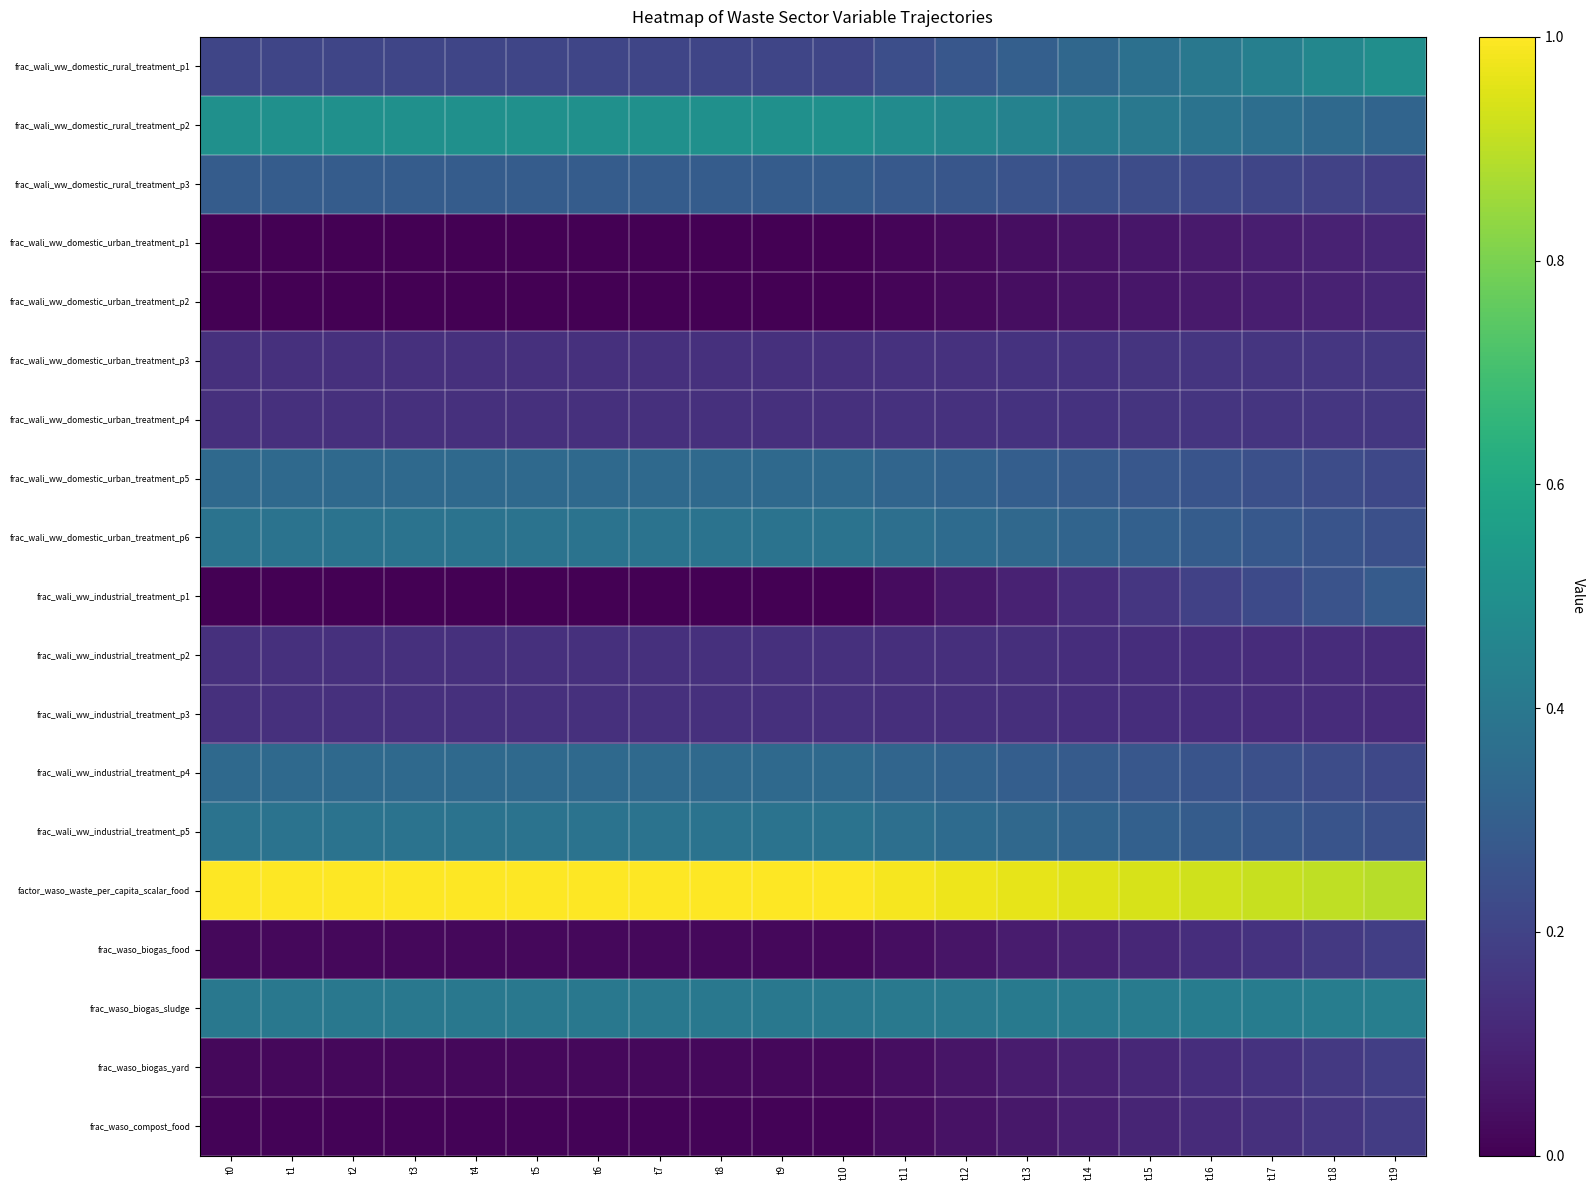

Reading left to right, extract all data points from this chart.

frac_wali_ww_domestic_rural_treatment_p1: t0=0.2	t1=0.2	t2=0.2	t3=0.2	t4=0.2	t5=0.2	t6=0.2	t7=0.2	t8=0.2	t9=0.2	t10=0.2	t11=0.2	t12=0.3	t13=0.3	t14=0.3	t15=0.4	t16=0.4	t17=0.4	t18=0.5	t19=0.5
frac_wali_ww_domestic_rural_treatment_p2: t0=0.5	t1=0.5	t2=0.5	t3=0.5	t4=0.5	t5=0.5	t6=0.5	t7=0.5	t8=0.5	t9=0.5	t10=0.5	t11=0.5	t12=0.5	t13=0.4	t14=0.4	t15=0.4	t16=0.4	t17=0.4	t18=0.3	t19=0.3
frac_wali_ww_domestic_rural_treatment_p3: t0=0.3	t1=0.3	t2=0.3	t3=0.3	t4=0.3	t5=0.3	t6=0.3	t7=0.3	t8=0.3	t9=0.3	t10=0.3	t11=0.3	t12=0.3	t13=0.3	t14=0.2	t15=0.2	t16=0.2	t17=0.2	t18=0.2	t19=0.2
frac_wali_ww_domestic_urban_treatment_p1: t0=0.0	t1=0.0	t2=0.0	t3=0.0	t4=0.0	t5=0.0	t6=0.0	t7=0.0	t8=0.0	t9=0.0	t10=0.0	t11=0.0	t12=0.0	t13=0.0	t14=0.0	t15=0.1	t16=0.1	t17=0.1	t18=0.1	t19=0.1
frac_wali_ww_domestic_urban_treatment_p2: t0=0.0	t1=0.0	t2=0.0	t3=0.0	t4=0.0	t5=0.0	t6=0.0	t7=0.0	t8=0.0	t9=0.0	t10=0.0	t11=0.0	t12=0.0	t13=0.0	t14=0.0	t15=0.1	t16=0.1	t17=0.1	t18=0.1	t19=0.1
frac_wali_ww_domestic_urban_treatment_p3: t0=0.1	t1=0.1	t2=0.1	t3=0.1	t4=0.1	t5=0.1	t6=0.1	t7=0.1	t8=0.1	t9=0.1	t10=0.1	t11=0.1	t12=0.1	t13=0.1	t14=0.1	t15=0.2	t16=0.2	t17=0.2	t18=0.2	t19=0.2
frac_wali_ww_domestic_urban_treatment_p4: t0=0.1	t1=0.1	t2=0.1	t3=0.1	t4=0.1	t5=0.1	t6=0.1	t7=0.1	t8=0.1	t9=0.1	t10=0.1	t11=0.1	t12=0.1	t13=0.1	t14=0.1	t15=0.2	t16=0.2	t17=0.2	t18=0.2	t19=0.2
frac_wali_ww_domestic_urban_treatment_p5: t0=0.3	t1=0.3	t2=0.3	t3=0.3	t4=0.3	t5=0.3	t6=0.3	t7=0.3	t8=0.3	t9=0.3	t10=0.3	t11=0.3	t12=0.3	t13=0.3	t14=0.3	t15=0.3	t16=0.3	t17=0.2	t18=0.2	t19=0.2
frac_wali_ww_domestic_urban_treatment_p6: t0=0.4	t1=0.4	t2=0.4	t3=0.4	t4=0.4	t5=0.4	t6=0.4	t7=0.4	t8=0.4	t9=0.4	t10=0.4	t11=0.4	t12=0.4	t13=0.3	t14=0.3	t15=0.3	t16=0.3	t17=0.3	t18=0.3	t19=0.2
frac_wali_ww_industrial_treatment_p1: t0=0.0	t1=0.0	t2=0.0	t3=0.0	t4=0.0	t5=0.0	t6=0.0	t7=0.0	t8=0.0	t9=0.0	t10=0.0	t11=0.0	t12=0.1	t13=0.1	t14=0.1	t15=0.2	t16=0.2	t17=0.2	t18=0.3	t19=0.3
frac_wali_ww_industrial_treatment_p2: t0=0.1	t1=0.1	t2=0.1	t3=0.1	t4=0.1	t5=0.1	t6=0.1	t7=0.1	t8=0.1	t9=0.1	t10=0.1	t11=0.1	t12=0.1	t13=0.1	t14=0.1	t15=0.1	t16=0.1	t17=0.1	t18=0.1	t19=0.1
frac_wali_ww_industrial_treatment_p3: t0=0.1	t1=0.1	t2=0.1	t3=0.1	t4=0.1	t5=0.1	t6=0.1	t7=0.1	t8=0.1	t9=0.1	t10=0.1	t11=0.1	t12=0.1	t13=0.1	t14=0.1	t15=0.1	t16=0.1	t17=0.1	t18=0.1	t19=0.1
frac_wali_ww_industrial_treatment_p4: t0=0.3	t1=0.3	t2=0.3	t3=0.3	t4=0.3	t5=0.3	t6=0.3	t7=0.3	t8=0.3	t9=0.3	t10=0.3	t11=0.3	t12=0.3	t13=0.3	t14=0.3	t15=0.3	t16=0.3	t17=0.2	t18=0.2	t19=0.2
frac_wali_ww_industrial_treatment_p5: t0=0.4	t1=0.4	t2=0.4	t3=0.4	t4=0.4	t5=0.4	t6=0.4	t7=0.4	t8=0.4	t9=0.4	t10=0.4	t11=0.4	t12=0.4	t13=0.3	t14=0.3	t15=0.3	t16=0.3	t17=0.3	t18=0.3	t19=0.2
factor_waso_waste_per_capita_scalar_food: t0=1.0	t1=1.0	t2=1.0	t3=1.0	t4=1.0	t5=1.0	t6=1.0	t7=1.0	t8=1.0	t9=1.0	t10=1.0	t11=1.0	t12=1.0	t13=1.0	t14=1.0	t15=0.9	t16=0.9	t17=0.9	t18=0.9	t19=0.9
frac_waso_biogas_food: t0=0.0	t1=0.0	t2=0.0	t3=0.0	t4=0.0	t5=0.0	t6=0.0	t7=0.0	t8=0.0	t9=0.0	t10=0.0	t11=0.0	t12=0.1	t13=0.1	t14=0.1	t15=0.1	t16=0.1	t17=0.1	t18=0.2	t19=0.2
frac_waso_biogas_sludge: t0=0.4	t1=0.4	t2=0.4	t3=0.4	t4=0.4	t5=0.4	t6=0.4	t7=0.4	t8=0.4	t9=0.4	t10=0.4	t11=0.4	t12=0.4	t13=0.4	t14=0.4	t15=0.4	t16=0.4	t17=0.4	t18=0.4	t19=0.4
frac_waso_biogas_yard: t0=0.0	t1=0.0	t2=0.0	t3=0.0	t4=0.0	t5=0.0	t6=0.0	t7=0.0	t8=0.0	t9=0.0	t10=0.0	t11=0.0	t12=0.1	t13=0.1	t14=0.1	t15=0.1	t16=0.1	t17=0.1	t18=0.2	t19=0.2
frac_waso_compost_food: t0=0.0	t1=0.0	t2=0.0	t3=0.0	t4=0.0	t5=0.0	t6=0.0	t7=0.0	t8=0.0	t9=0.0	t10=0.0	t11=0.0	t12=0.0	t13=0.1	t14=0.1	t15=0.1	t16=0.1	t17=0.1	t18=0.2	t19=0.2